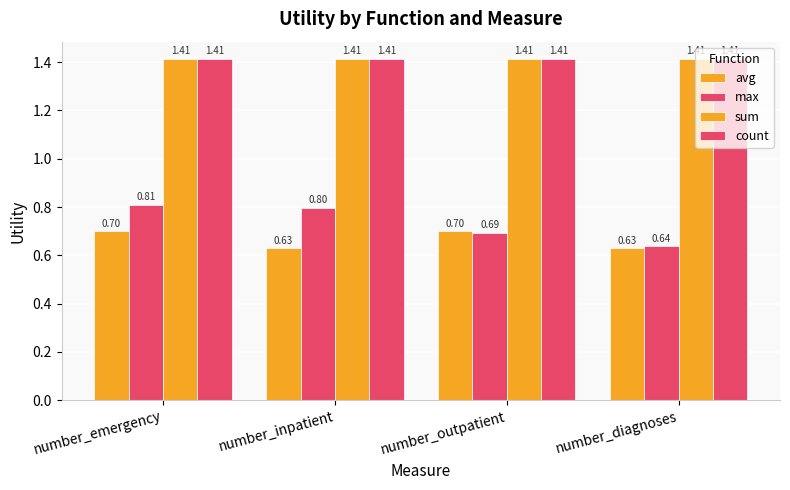

How many data points does each series have?

4